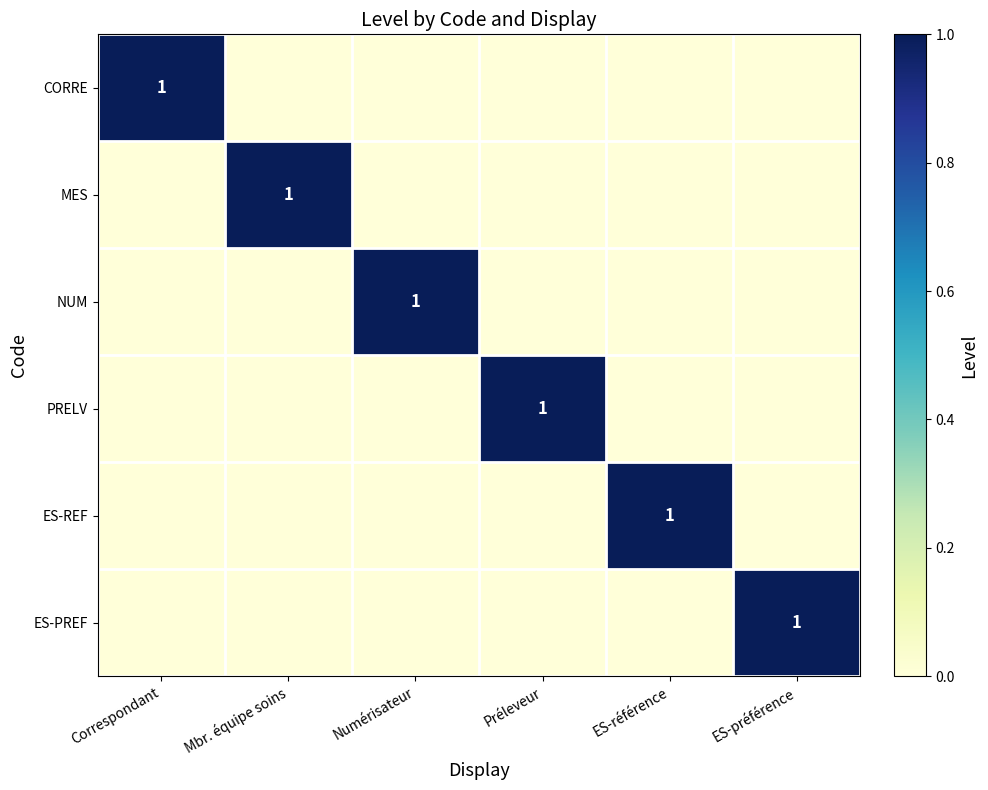

What is the difference between the ES-REF values at ES-référence and ES-préférence?

1